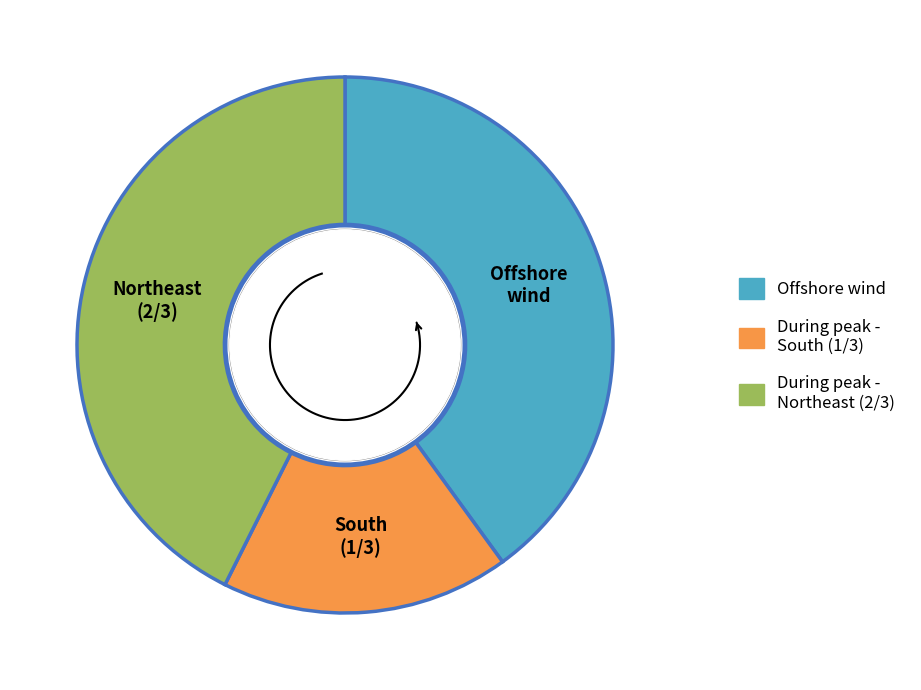

Is it true that During peak - South (1/3) is 17% of the pie?

True